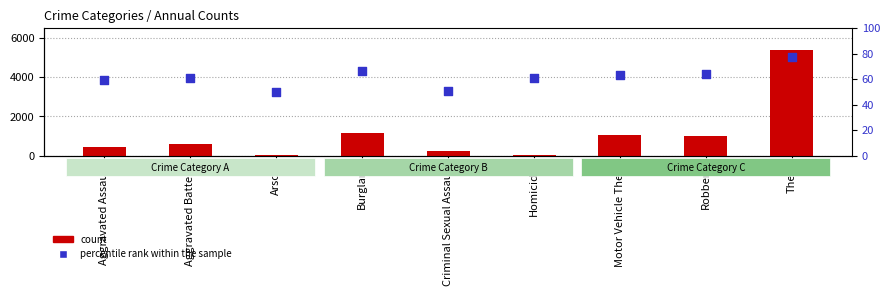

Which series reaches the minimum Y coordinate?

count